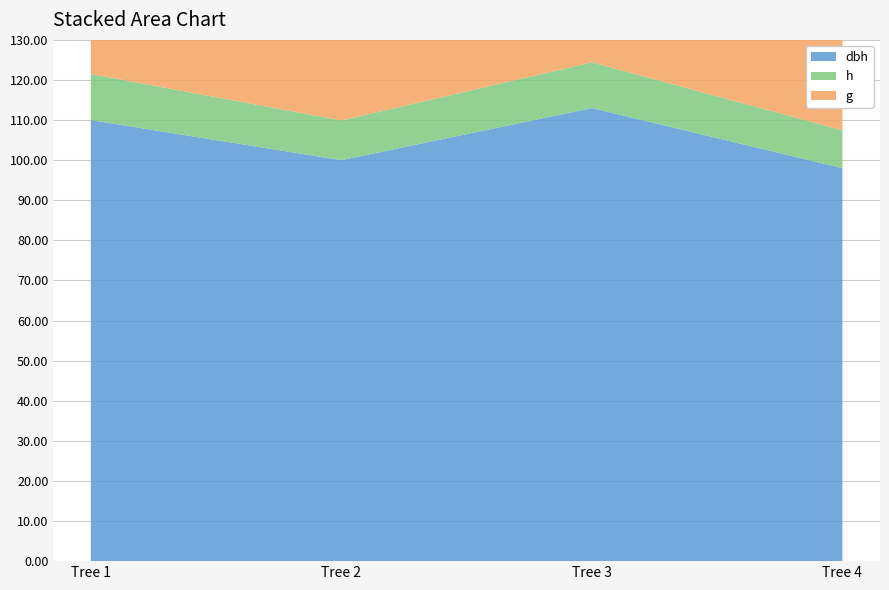

Reading left to right, transcribe all the data shown in this chart.

dbh: Tree 1=110.0	Tree 2=100.0	Tree 3=113.0	Tree 4=98.0
h: Tree 1=11.5	Tree 2=9.9	Tree 3=11.4	Tree 4=9.4
g: Tree 1=103.9	Tree 2=77.0	Tree 3=102.1	Tree 4=70.1